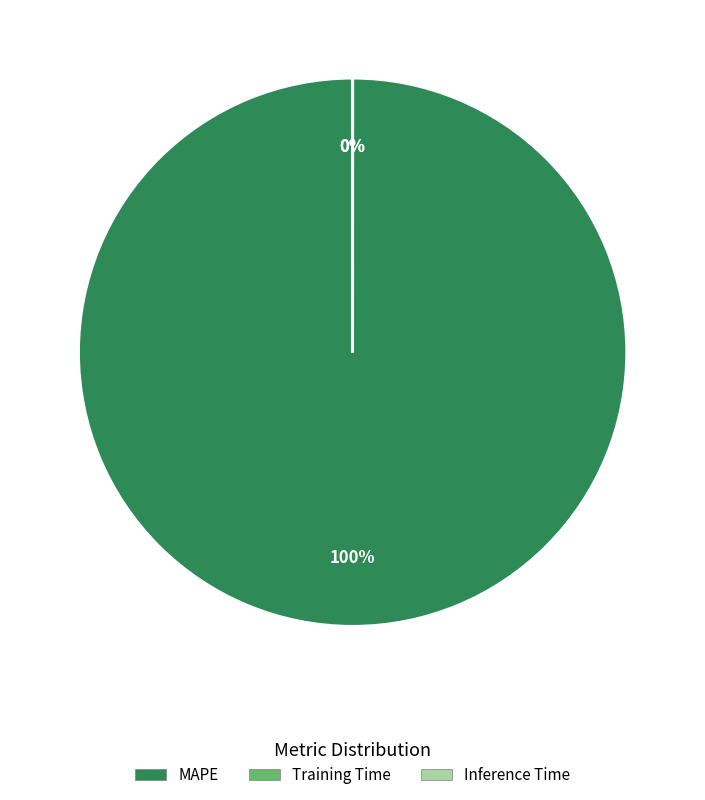

Count the number of slices in the pie.

3